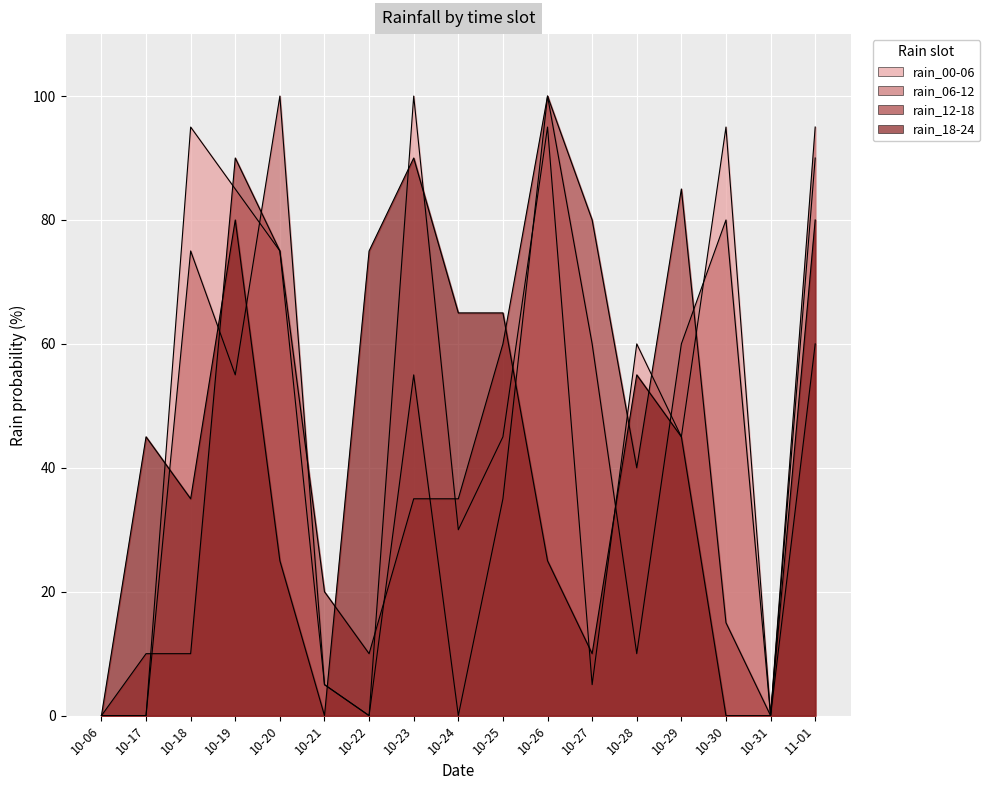

Rank the series at 10-25 from lowest to highest value.

rain_06-12, rain_00-06, rain_12-18, rain_18-24